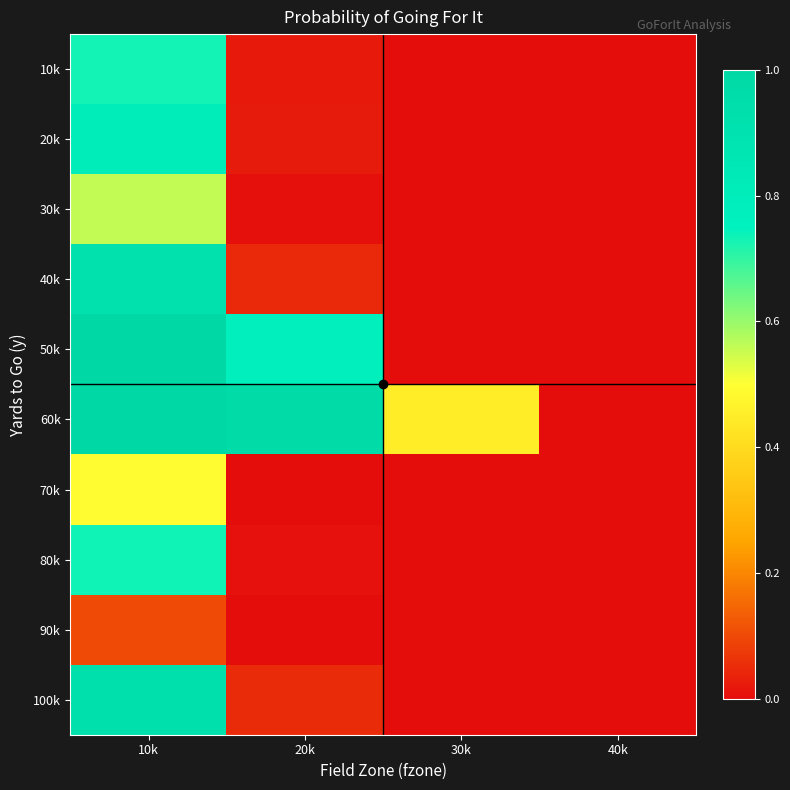

List the series in order of their peak value, lowest first.

90k, 70k, 30k, 10k, 80k, 20k, 40k, 100k, 60k, 50k